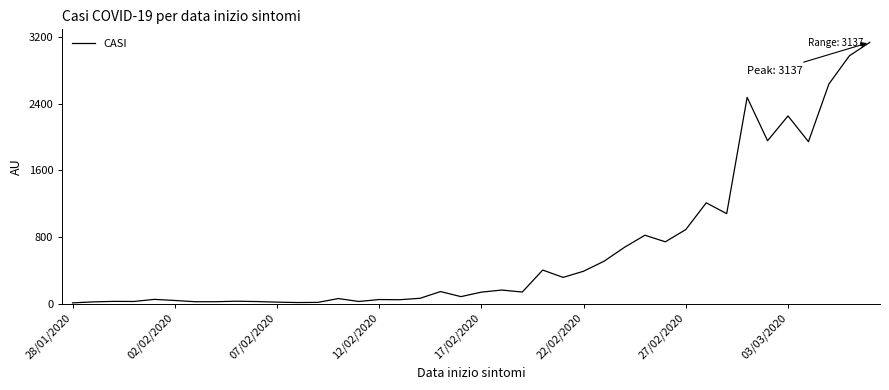

What is the difference between the maximum and minimum values?

3127